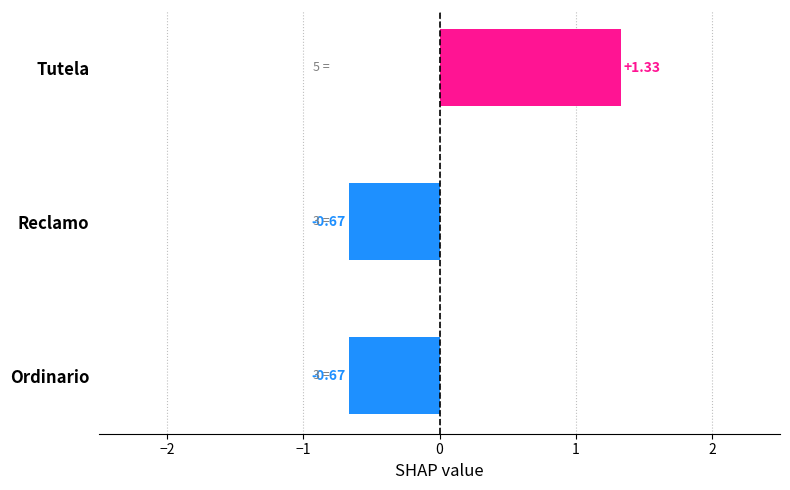

What is the change in value from Reclamo to Tutela?

+2.0